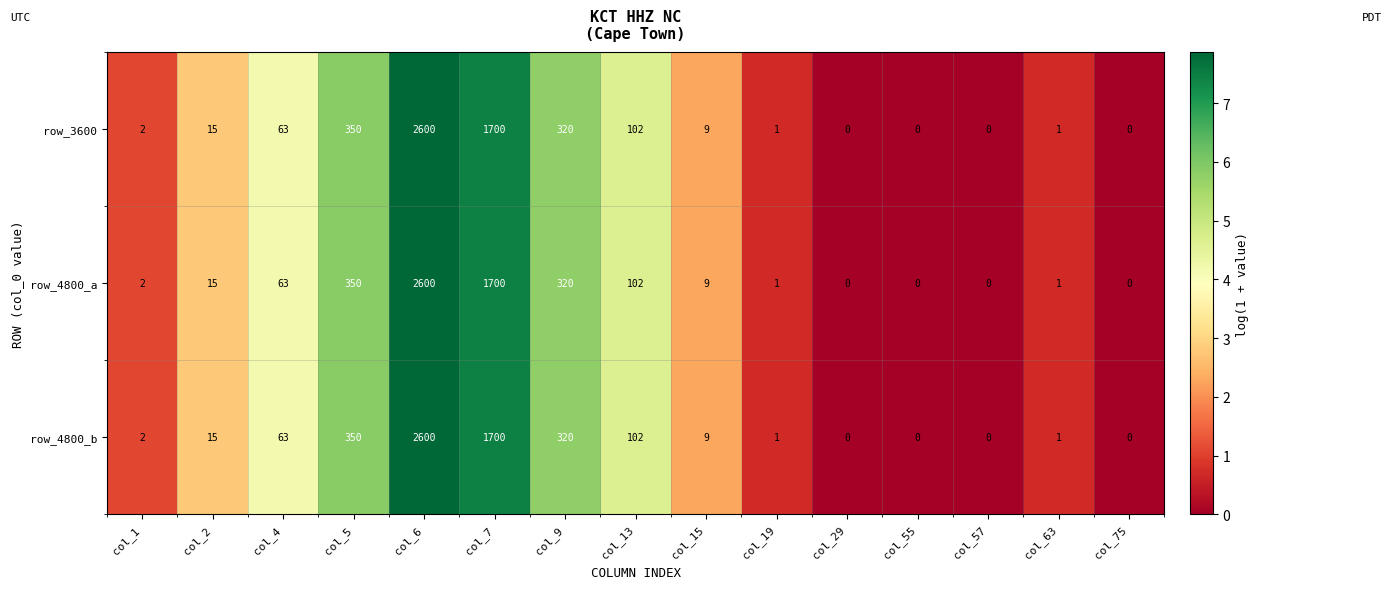

What is the total value across all series at col_15?

27